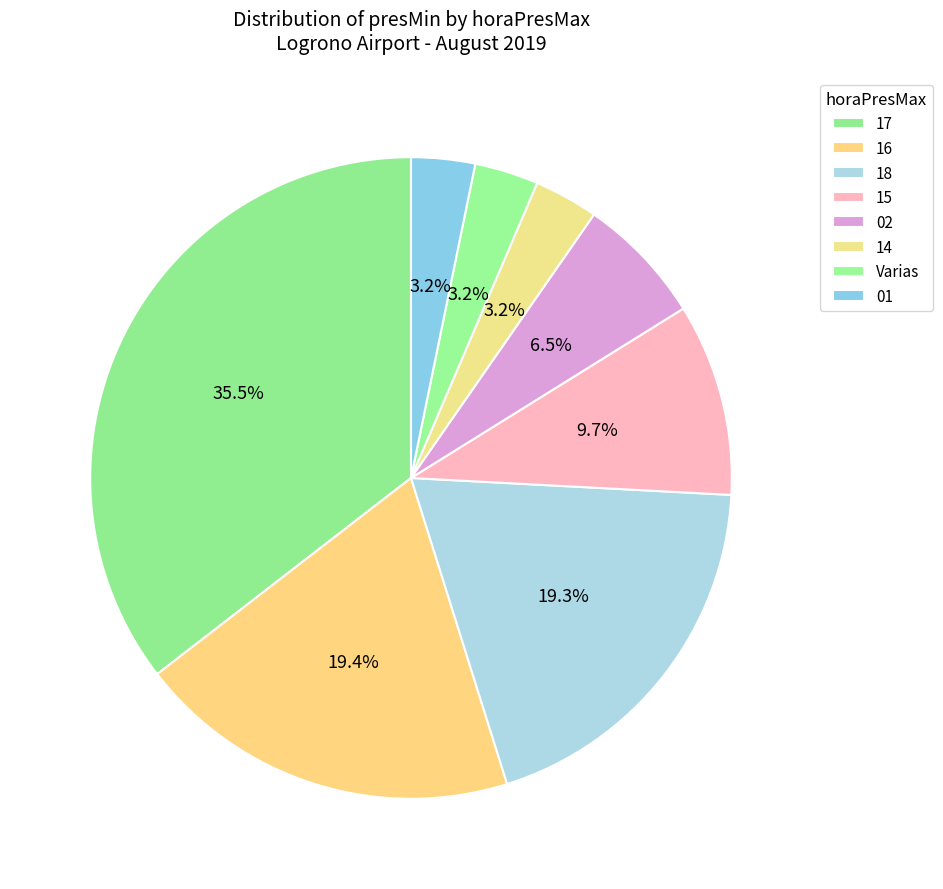

How many segments does this pie chart have?

8